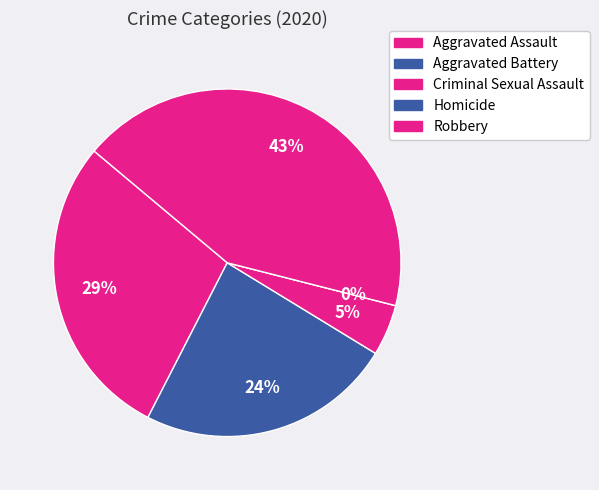

What is the total percentage of Aggravated Battery and Aggravated Assault?

52.4%